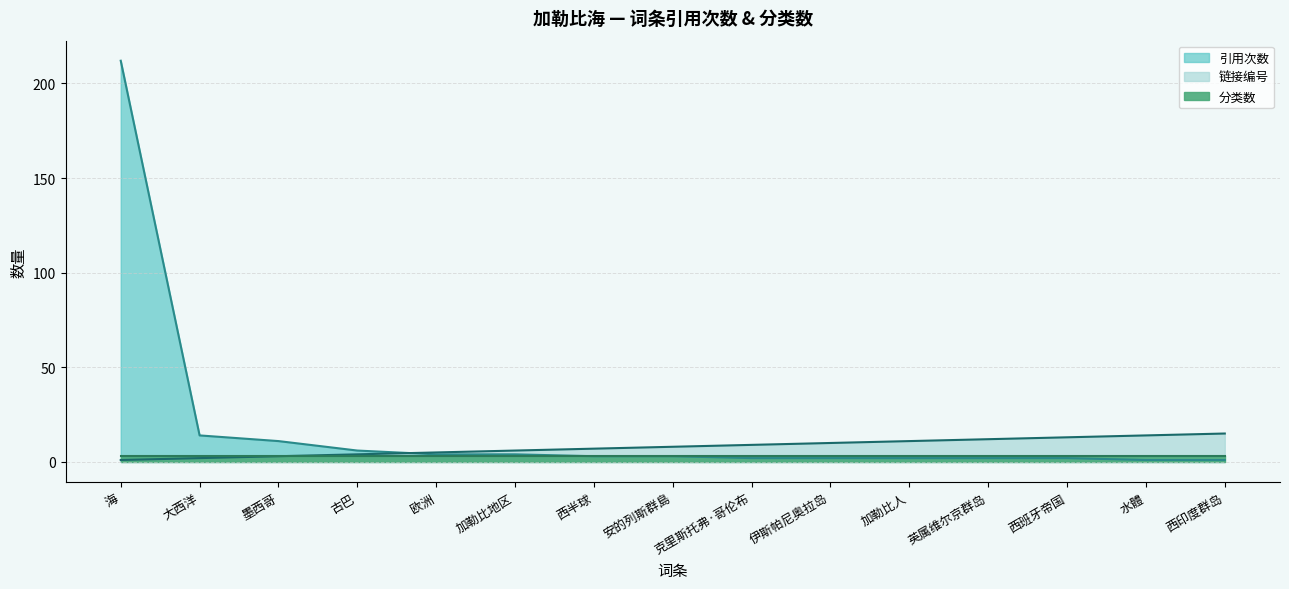

What is the spread (max minus min) of values at 墨西哥?

8